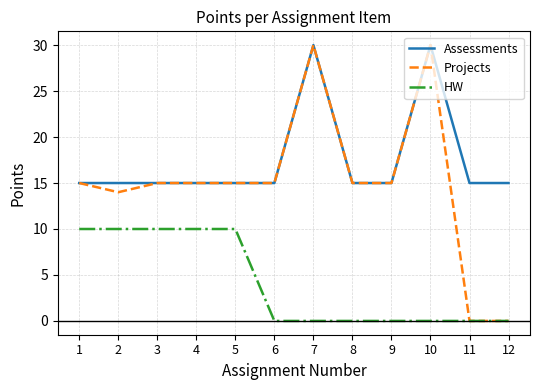

True or false: HW and Assessments cross at least once.

False